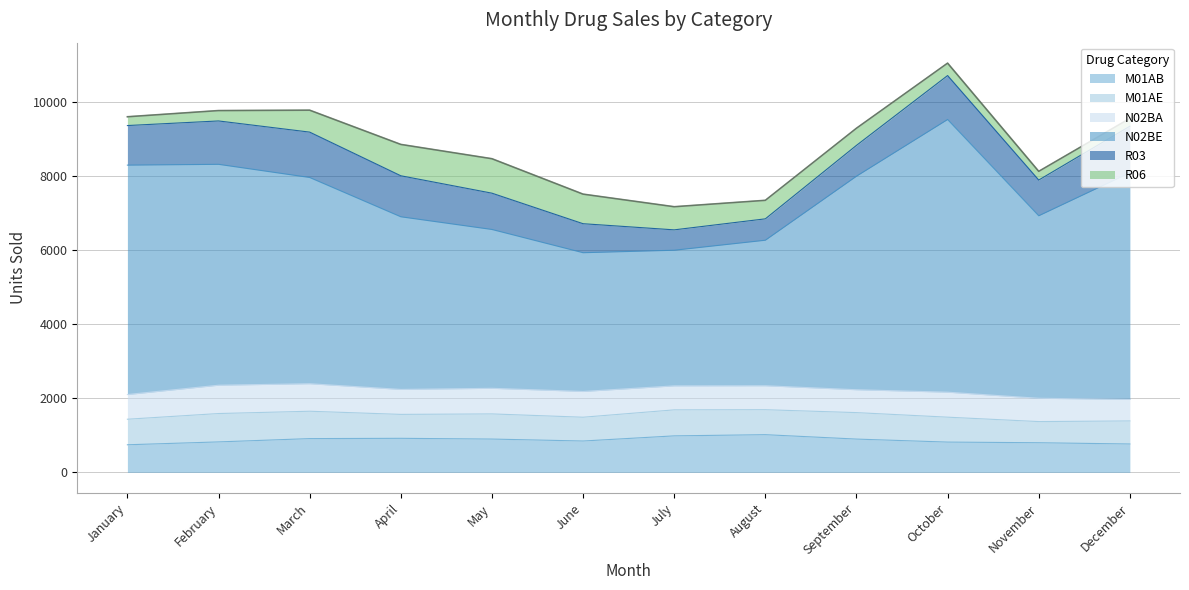

List the labels in order of M01AB value, smallest first.

January, December, November, October, February, June, September, May, March, April, July, August